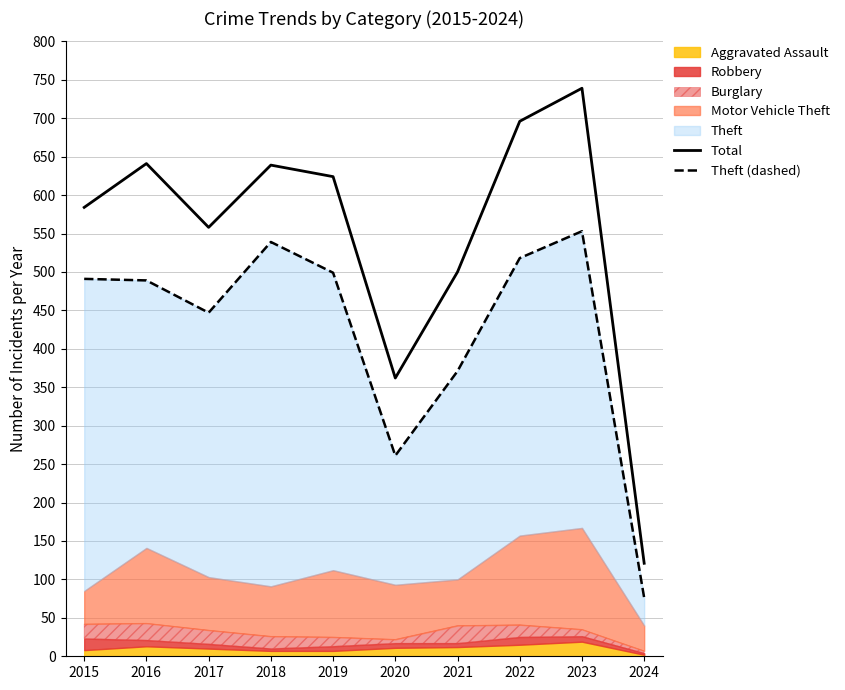

Which series has the largest total across all categories?

Total